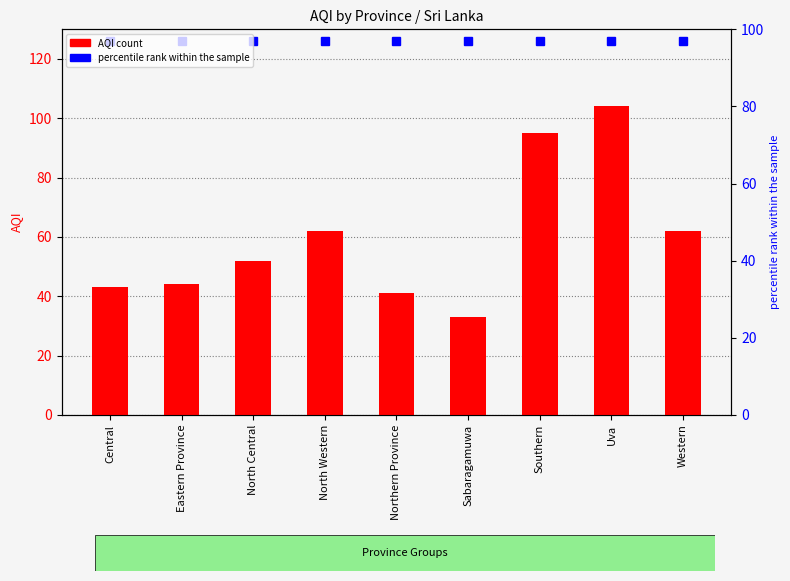

Approximately how many times larger is the value at Northern Province compared to Uva?

0.4